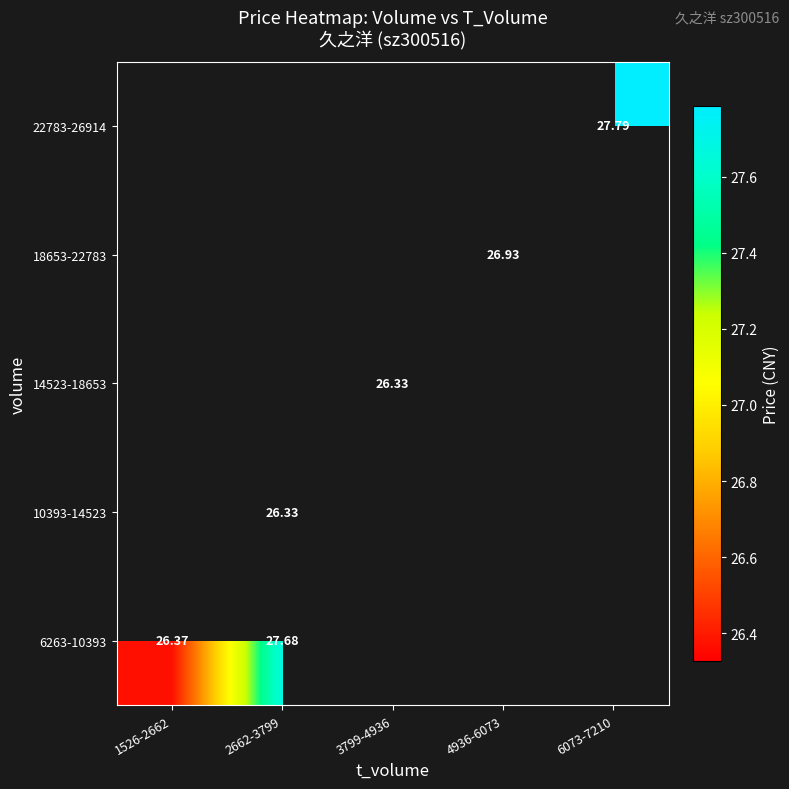

What value does the 6263-10393 series have at 2662-3799?

27.7